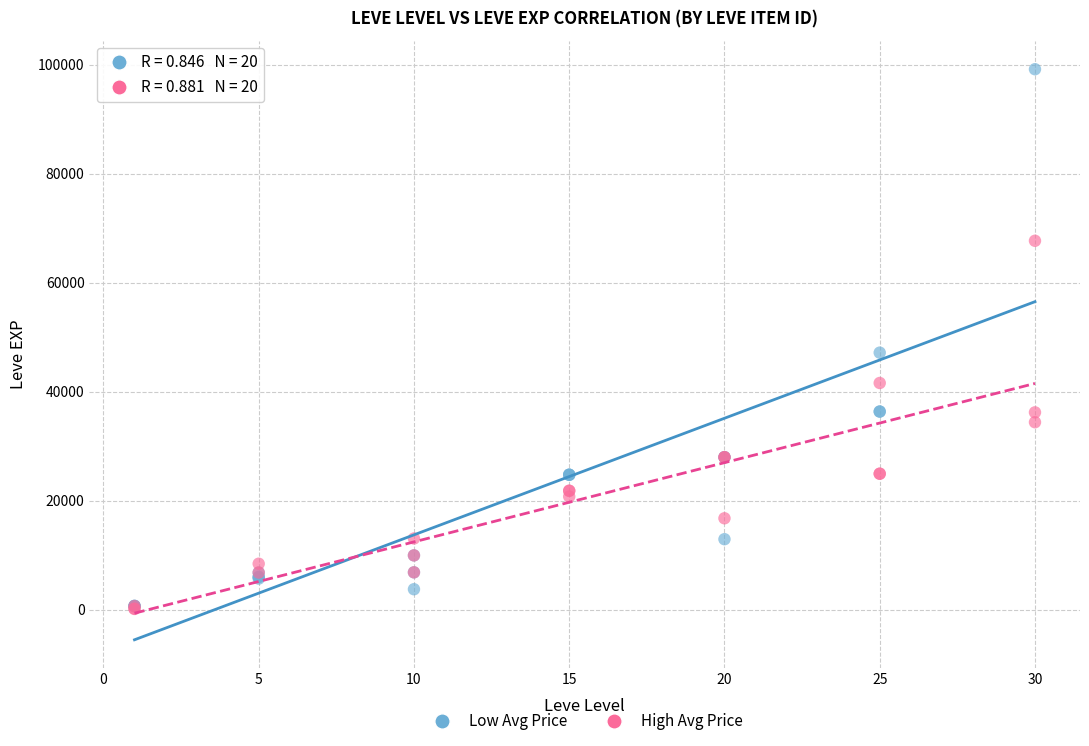

What are all the series names shown in the legend?

Low Avg Price, High Avg Price